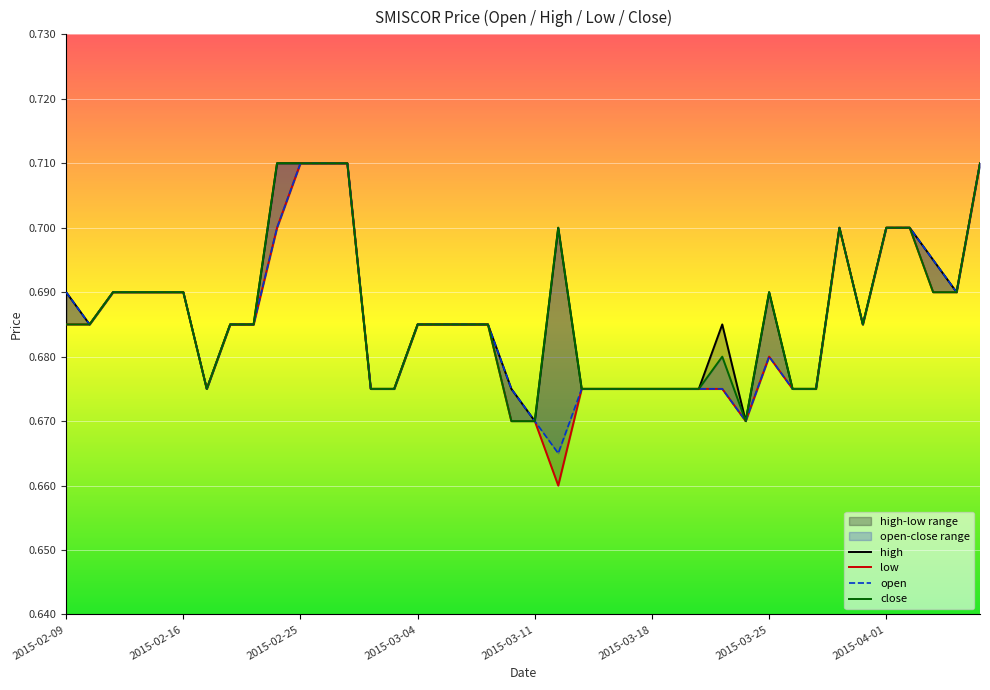

Which category has the highest value across all series?

9